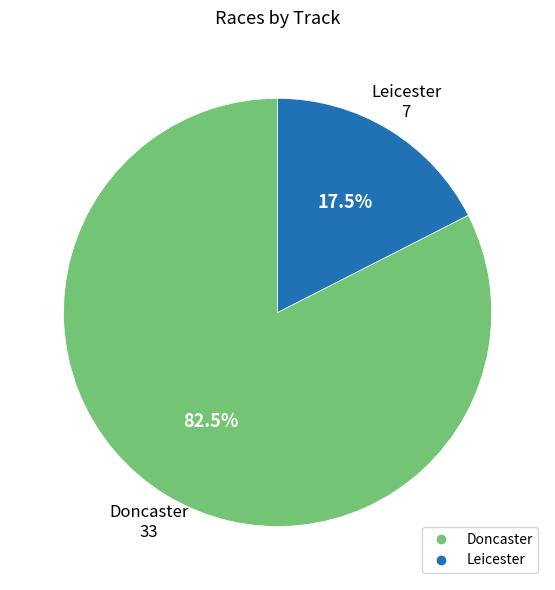

How many slices are in this pie chart?

2